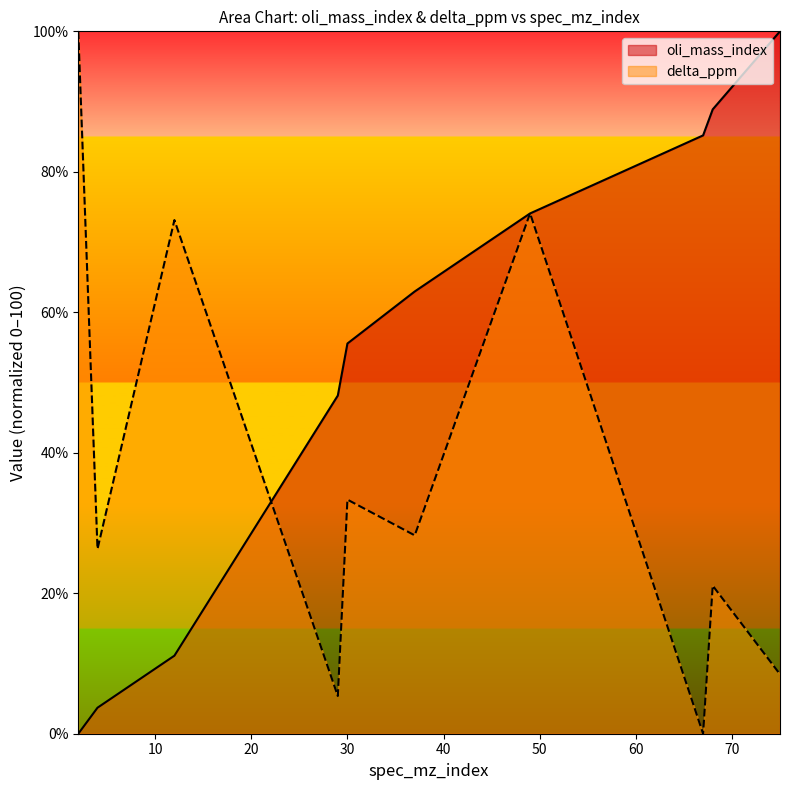

The value of delta_ppm at 2 is 131.7. True or false?

False